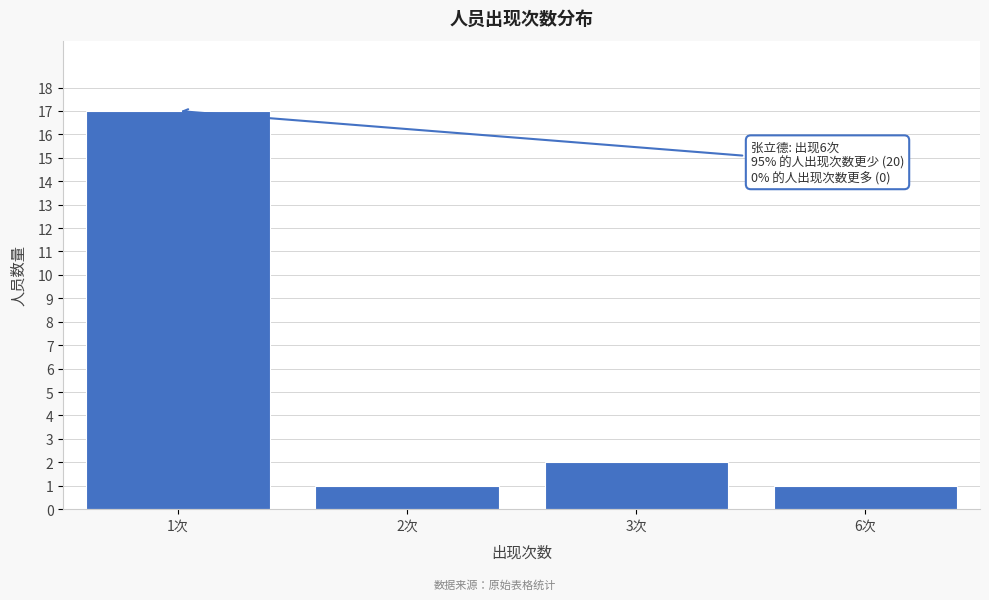

Reading right to left, what are all the values shown in this chart?

1	2	1	17